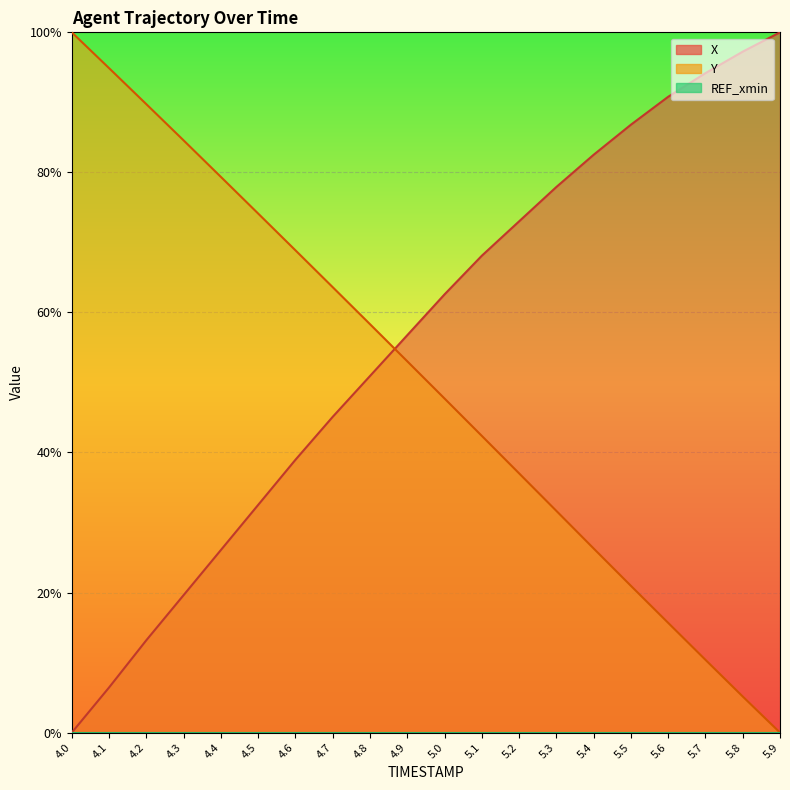

Which series changed the most between 4.9 and 5.5?

Y